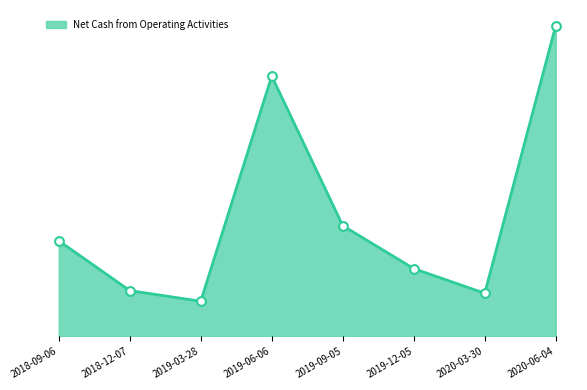

Between 2018-12-07 and 2019-06-06, which is larger?

2019-06-06